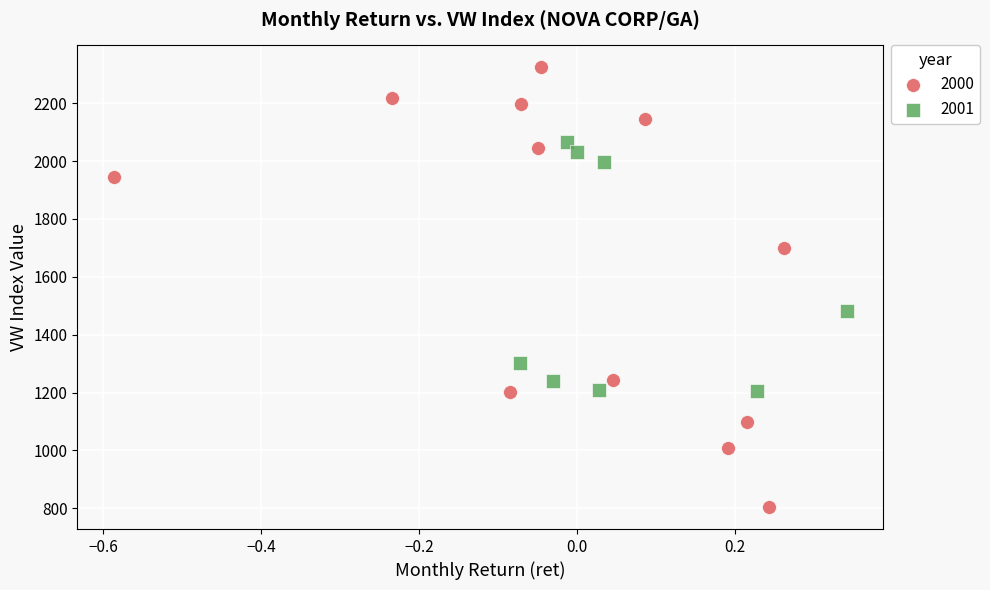

Which series has the largest Y range (max minus min)?

2000